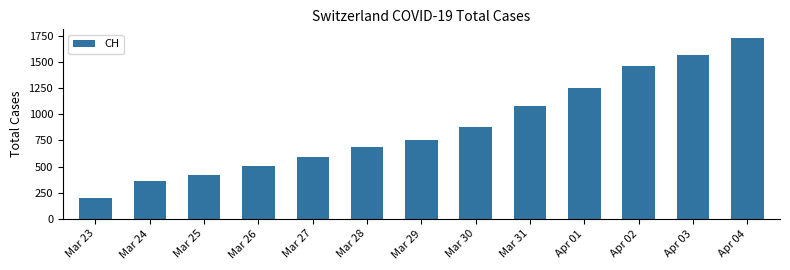

What is the value of the 9th bar from the left?

1082